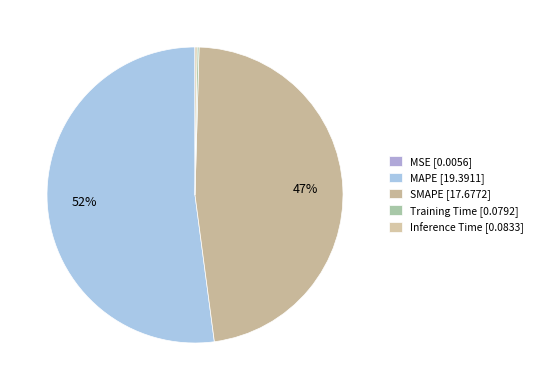

Count the number of slices in the pie.

5